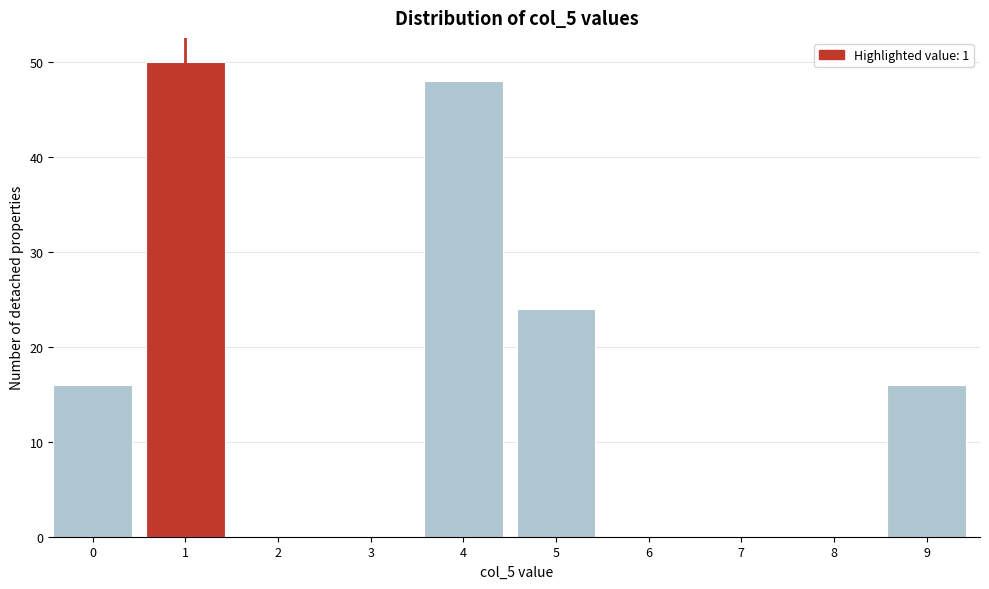

Reading right to left, what are all the values shown in this chart?

9=16	8=0	7=0	6=0	5=24	4=48	3=0	2=0	1=50	0=16